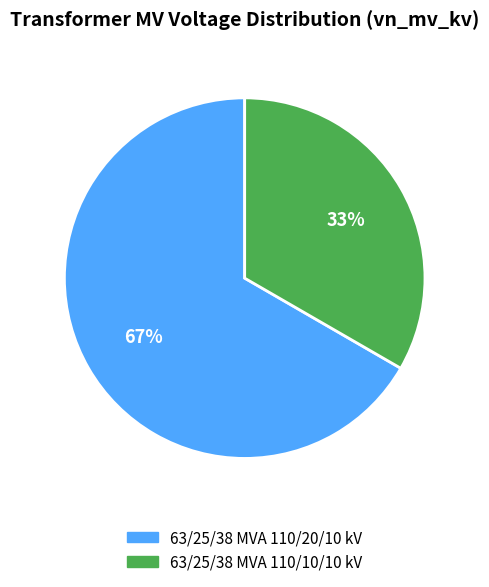

What is the ratio of the value at 63/25/38 MVA 110/20/10 kV to the value at 63/25/38 MVA 110/10/10 kV?

2.0